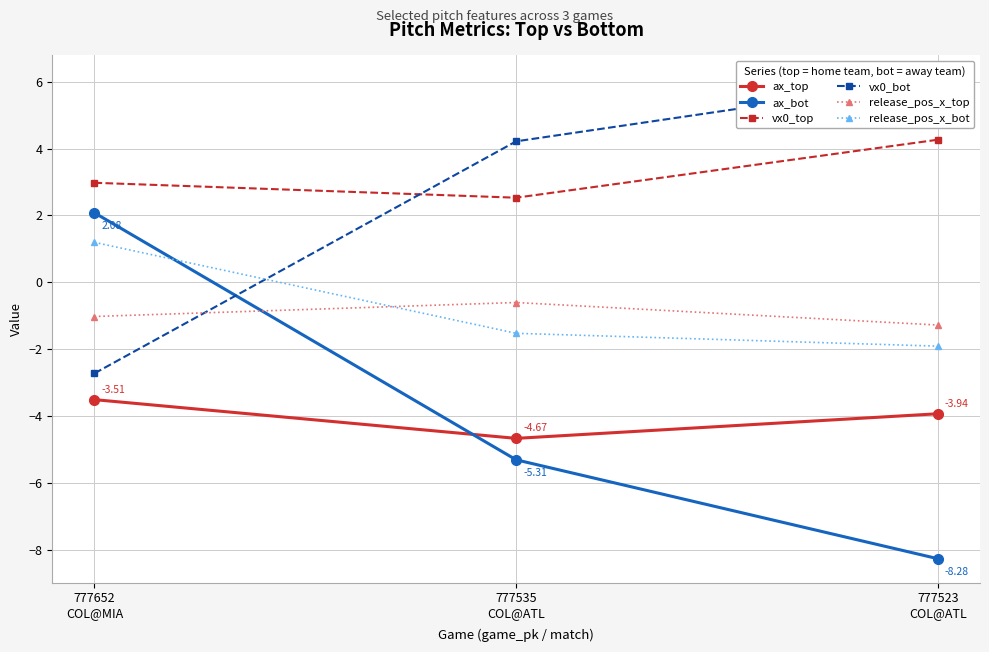

Reading left to right, extract all data points from this chart.

ax_top: -3.5	-4.7	-3.9
ax_bot: 2.1	-5.3	-8.3
vx0_top: 3.0	2.5	4.3
vx0_bot: -2.7	4.2	6.1
release_pos_x_top: -1.0	-0.6	-1.3
release_pos_x_bot: 1.2	-1.5	-1.9